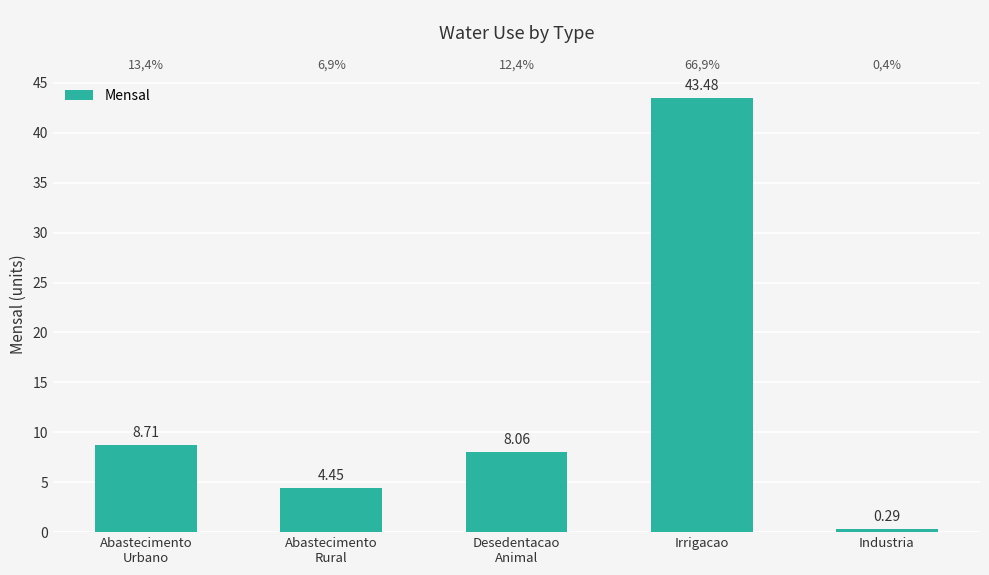

What is the value of the 1st bar from the left?

8.7